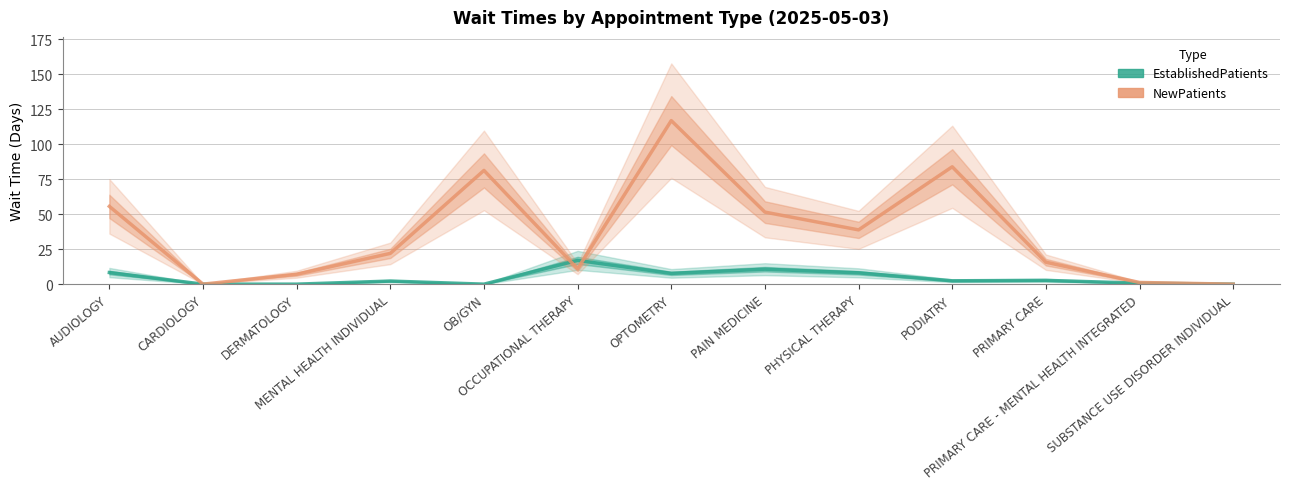

Reading left to right, what are all the values shown in this chart?

EstablishedPatients: 8.3	0.0	0.0	2.2	0.0	17.0	7.7	10.7	8.1	2.4	2.7	0.7	0.0
NewPatients: 55.6	0.0	7.1	22.0	81.3	11.0	116.9	51.5	38.8	83.9	15.7	1.2	0.0